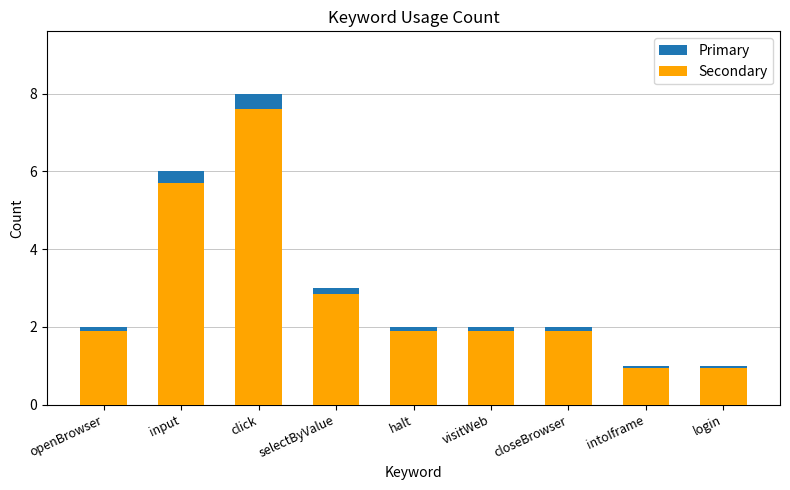

What is the difference between the maximum and minimum values in the Primary series?

7.0